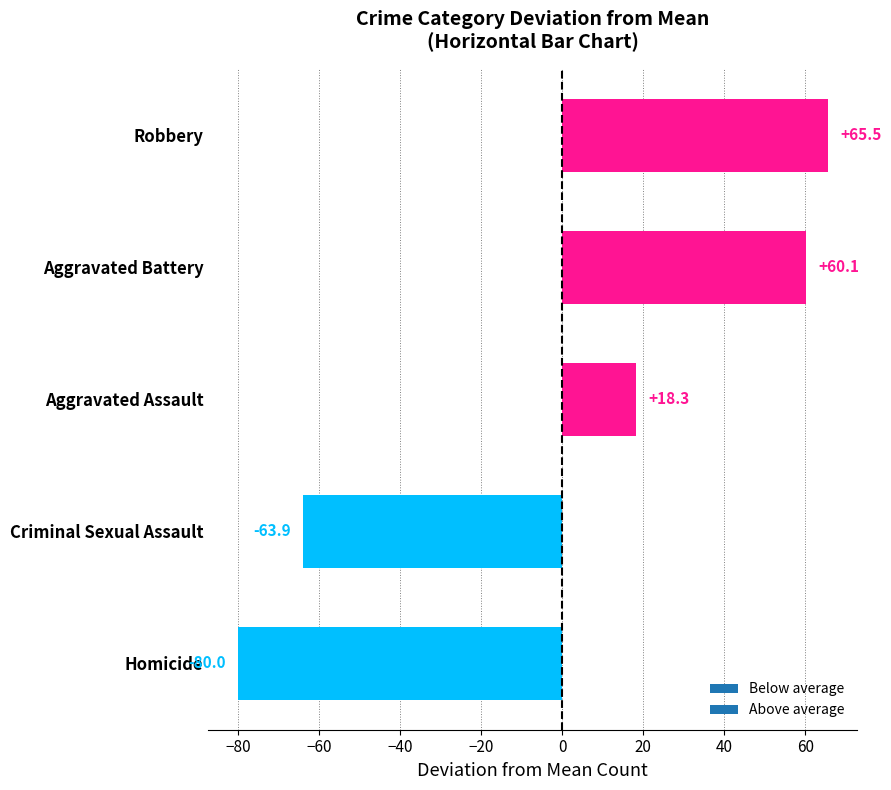

What is the difference between the values at Aggravated Assault and Homicide?

98.3